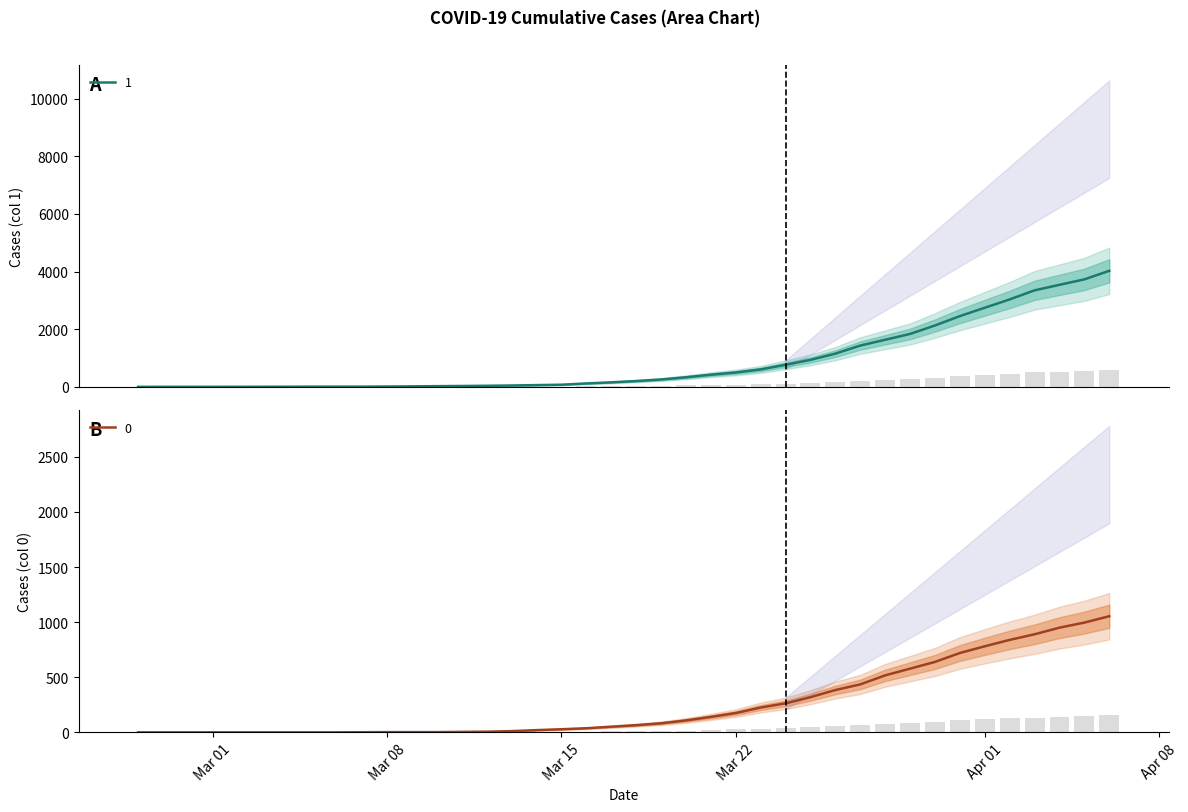

What position from the right is 2020-03-16?

22